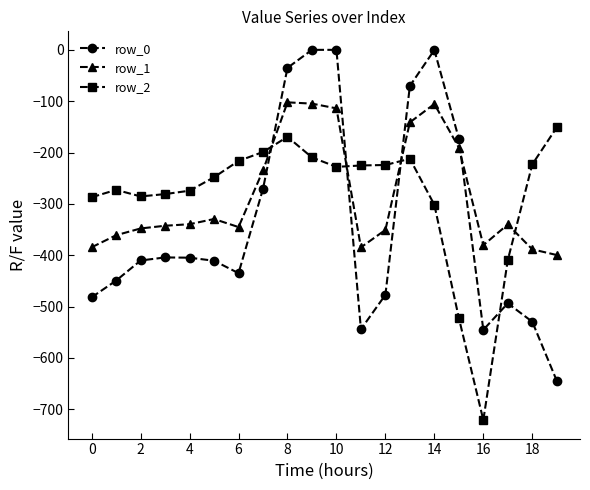

True or false: row_2 and row_1 intersect in this chart.

True